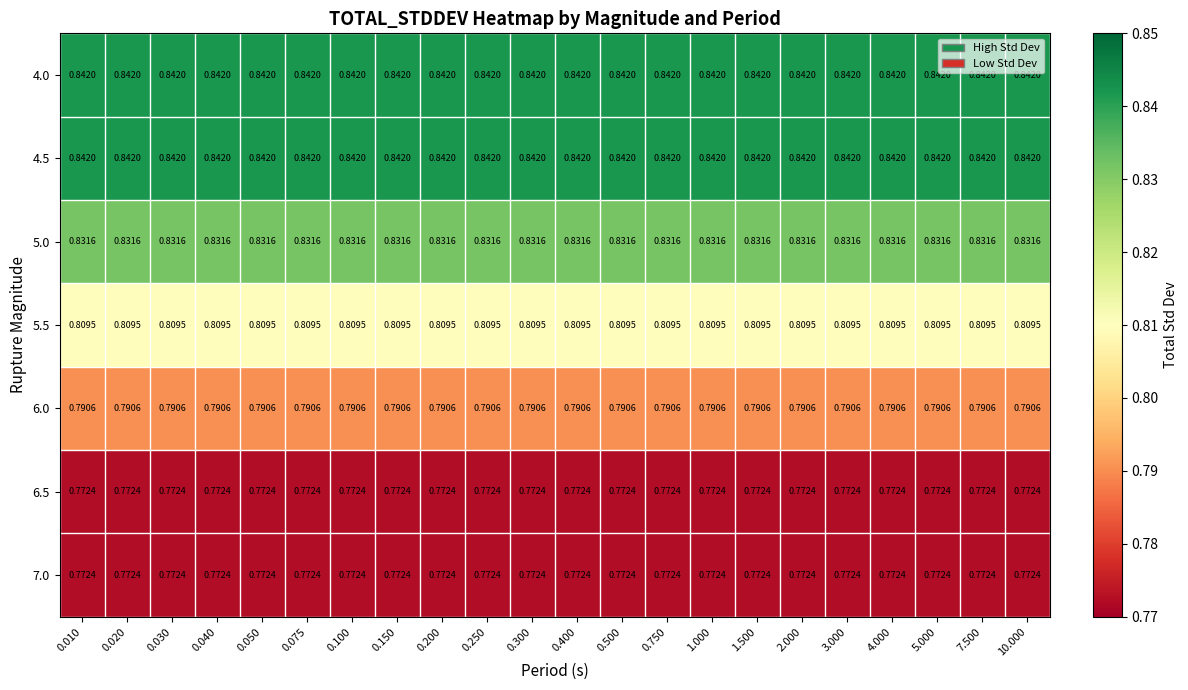

Is the value of 6.5 at 0.150 greater than the value of 6.0 at 2.000?

No